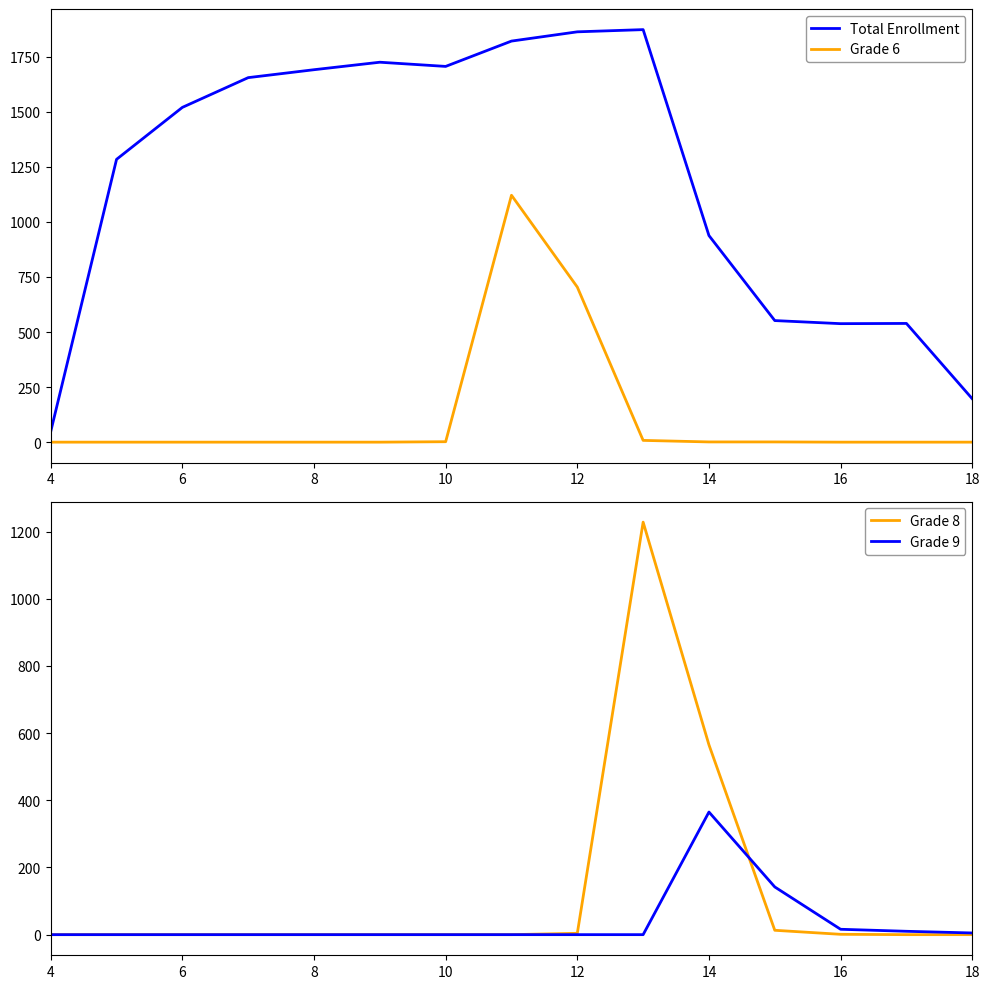

Is the value of Grade 9 at 10 greater than the value of Grade 8 at 14?

No